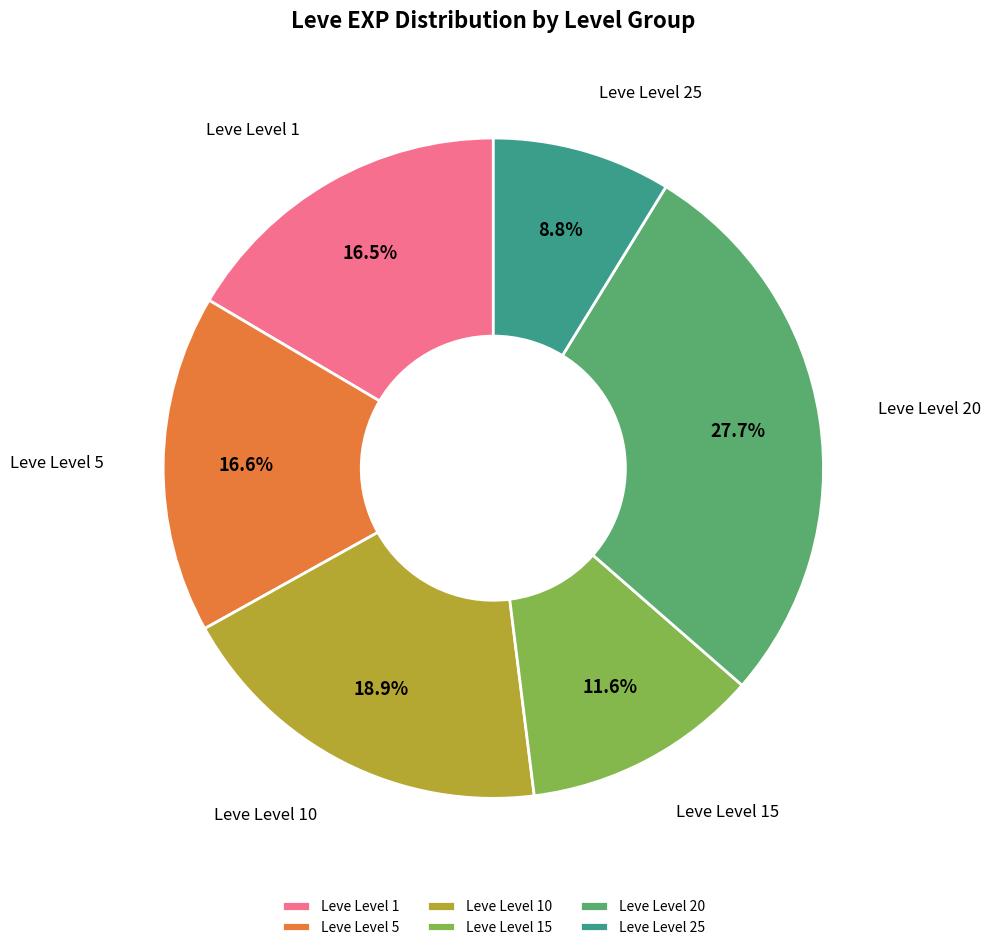

Is the sum of Leve Level 1 and Leve Level 25 greater than half?

No